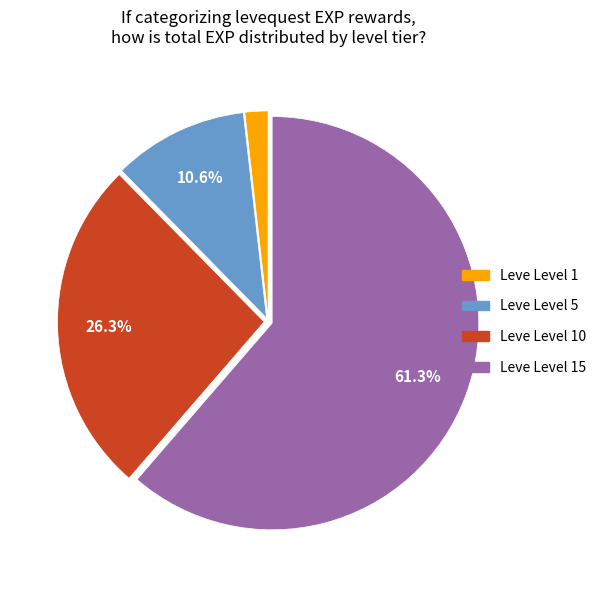

Which slice is the smallest?

Leve Level 1